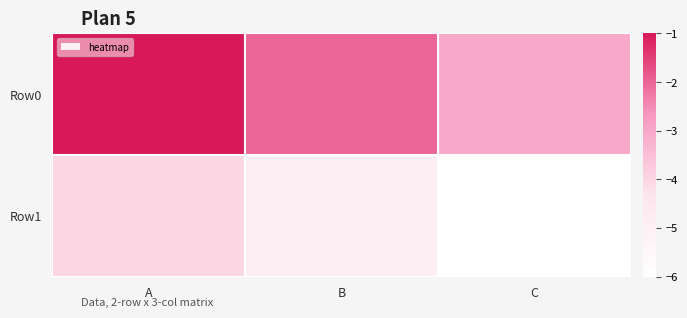

What is the difference between the highest and lowest values at C?

3